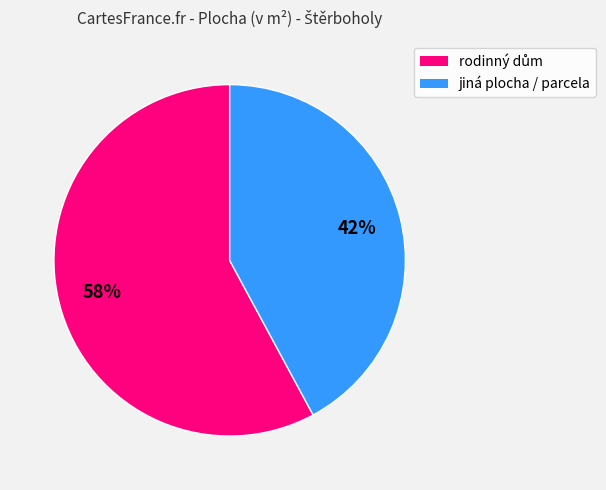

Is there a majority slice in this chart?

Yes